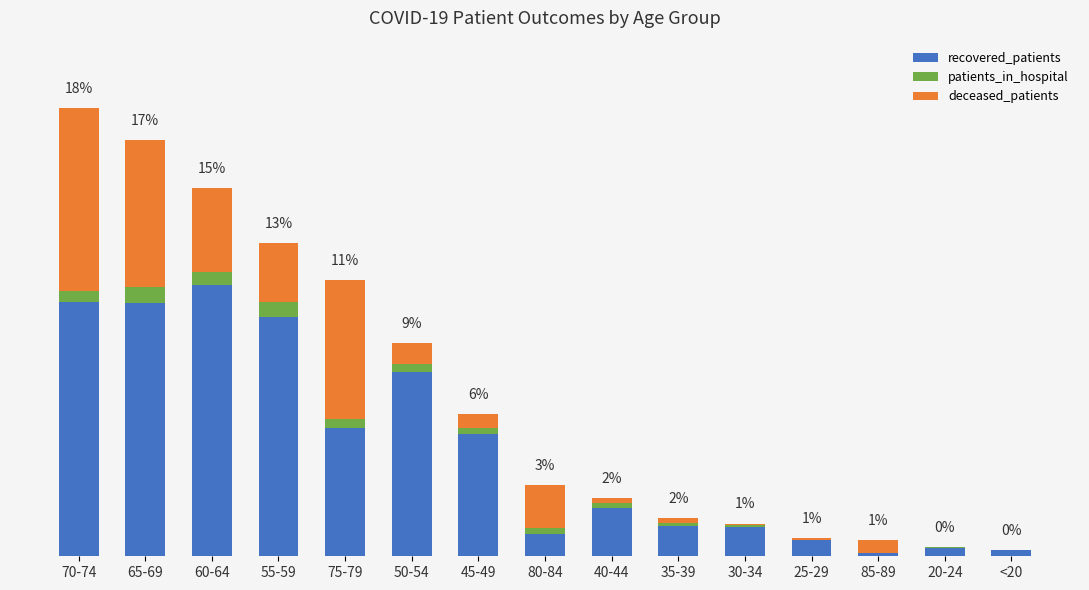

Rank the categories by patients_in_hospital value from lowest to highest.

85-89, <20, 25-29, 20-24, 30-34, 35-39, 40-44, 45-49, 80-84, 50-54, 75-79, 70-74, 60-64, 55-59, 65-69